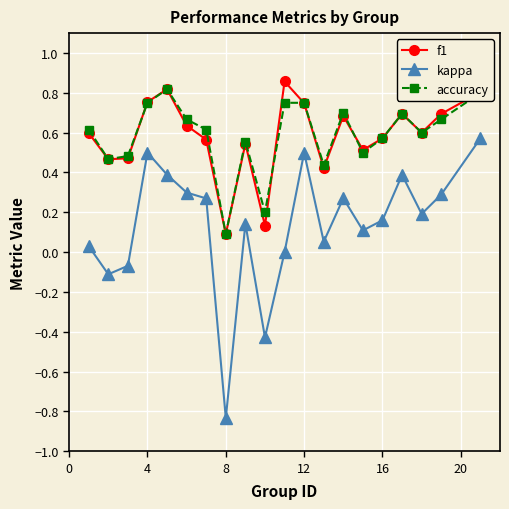

True or false: kappa and f1 intersect in this chart.

False